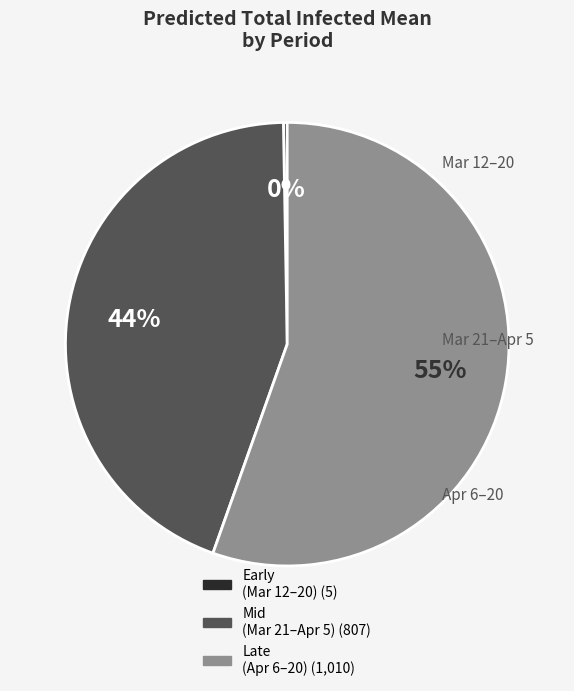

Is there any slice that represents more than half of the pie?

Yes